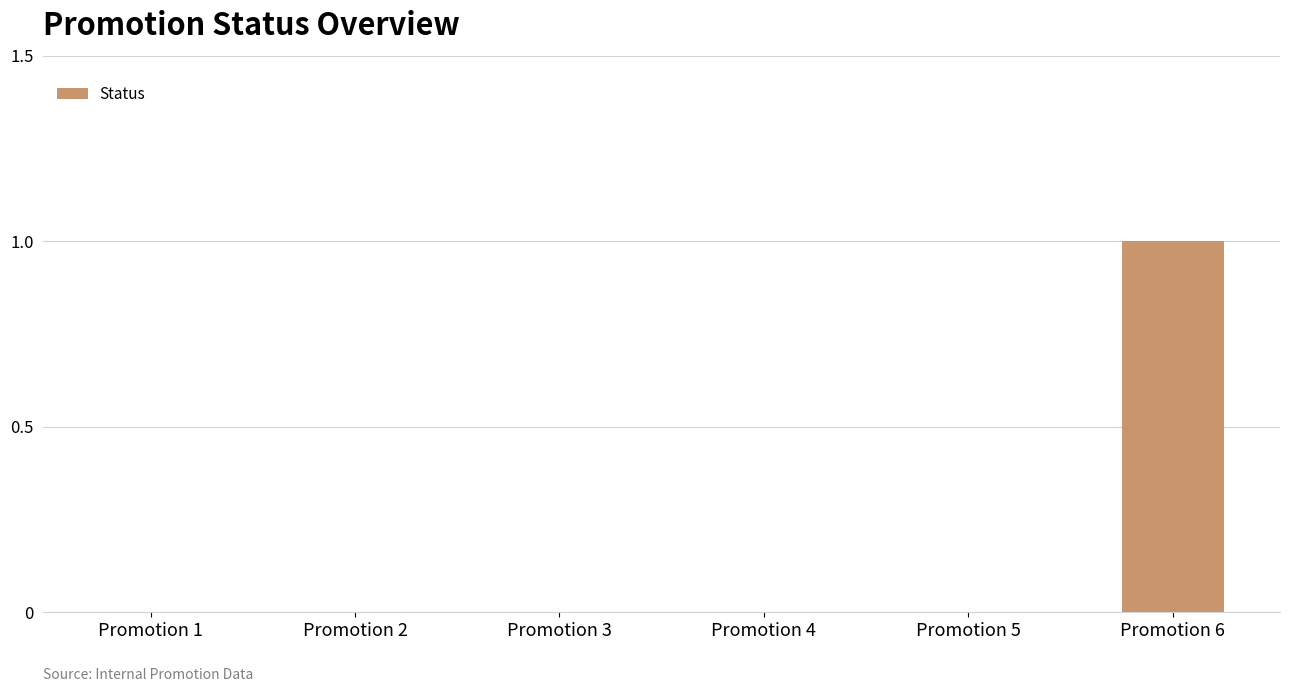

Count the number of data series in this chart.

1